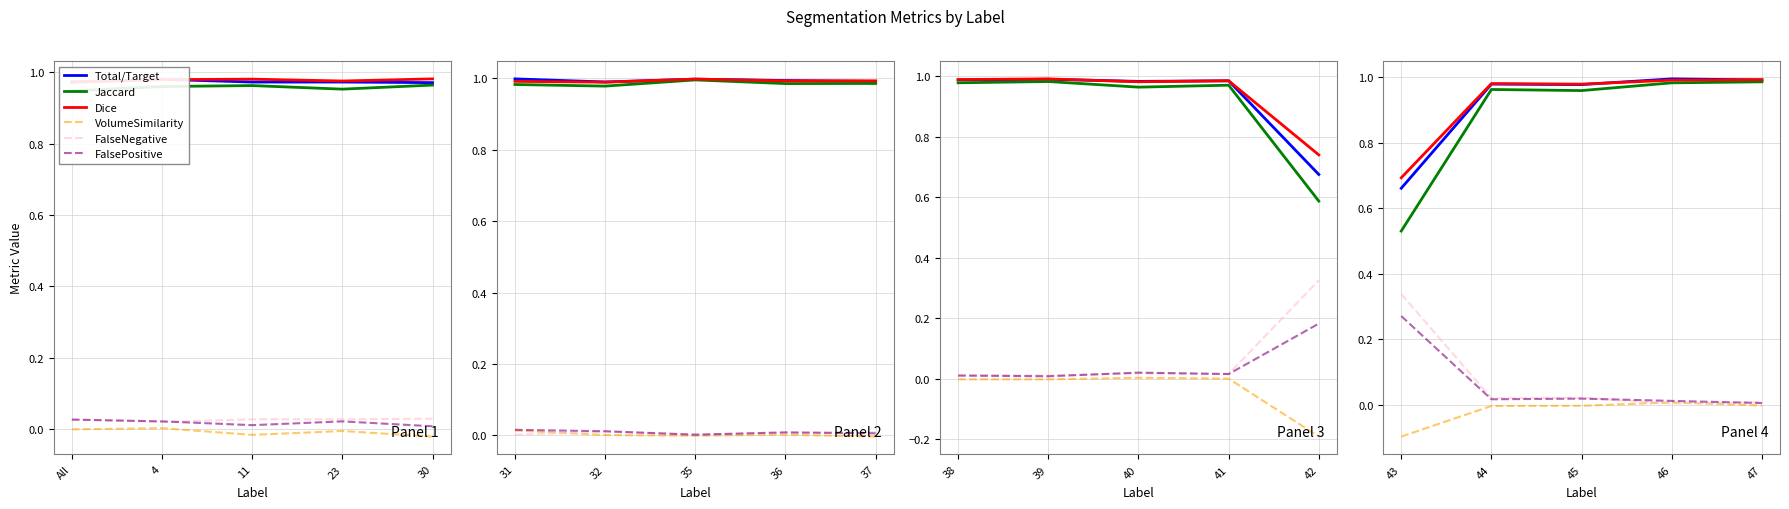

List the series in order of their peak value, lowest first.

VolumeSimilarity, FalsePositive, FalseNegative, Jaccard, Dice, Total/Target